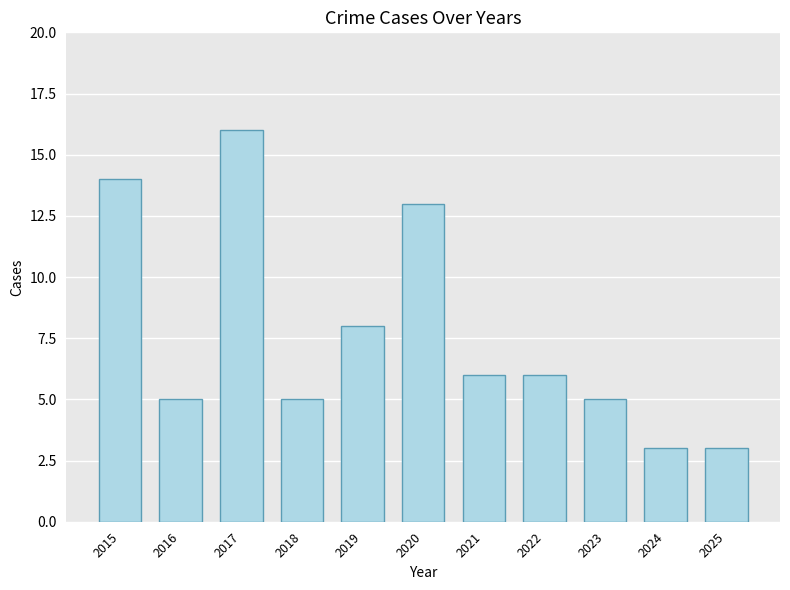

Which category has the highest value across all series?

2017